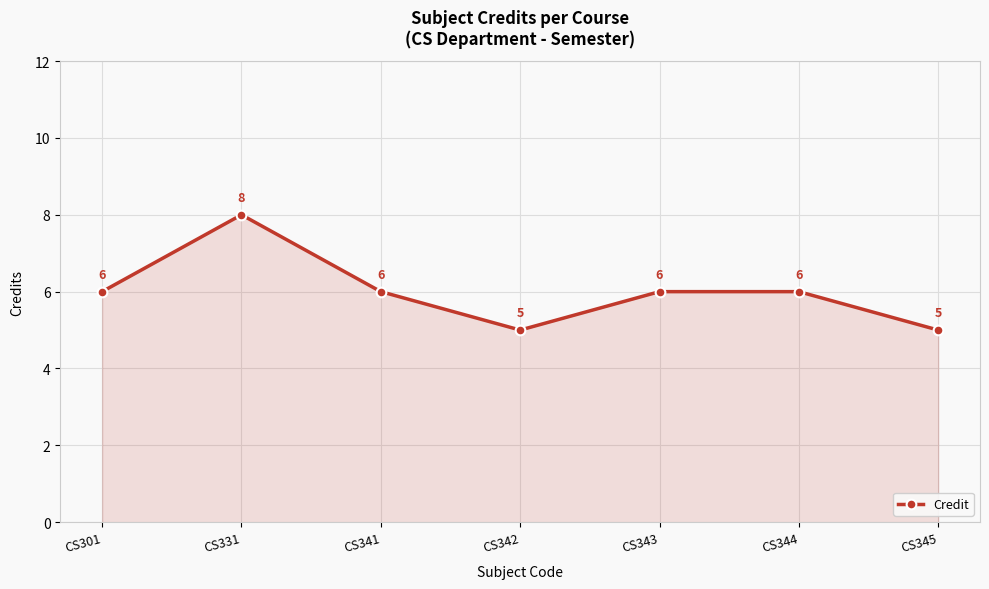

Read the value at CS345.

5